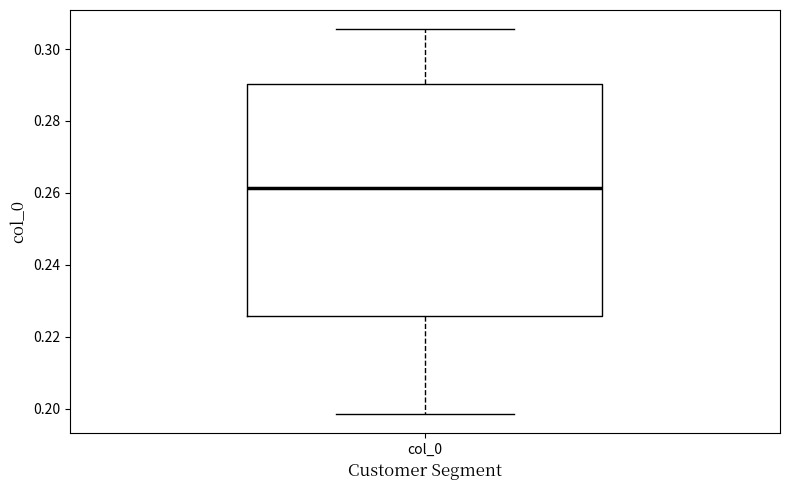

Transcribe this box plot: give where the median line is, the range the box spans, and where the two whiskers end, as read against the y-axis. The values are not printed on the chart, so give them approximately, as read against the axis.

median 0.262, box 0.226 to 0.290, whiskers 0.198 to 0.306